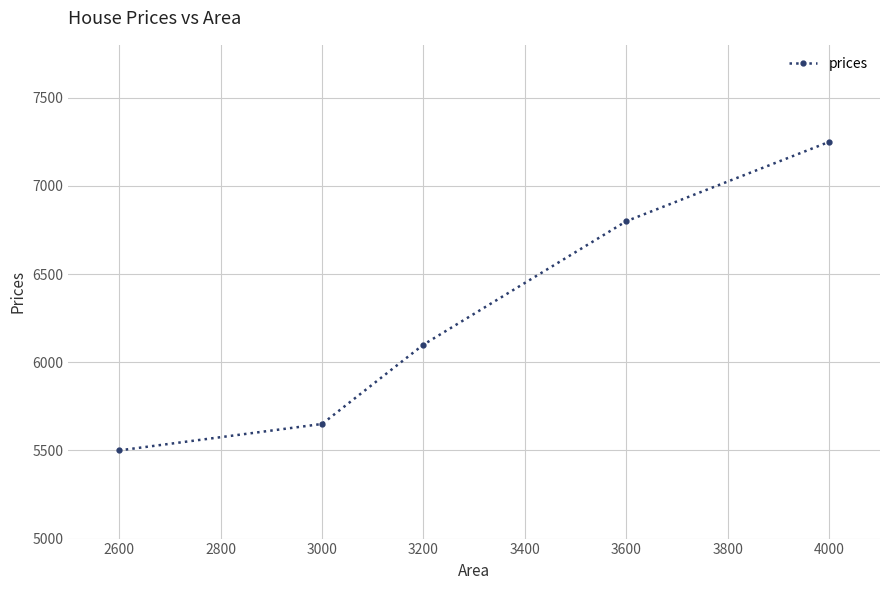

Which category has the highest value across all series?

4000